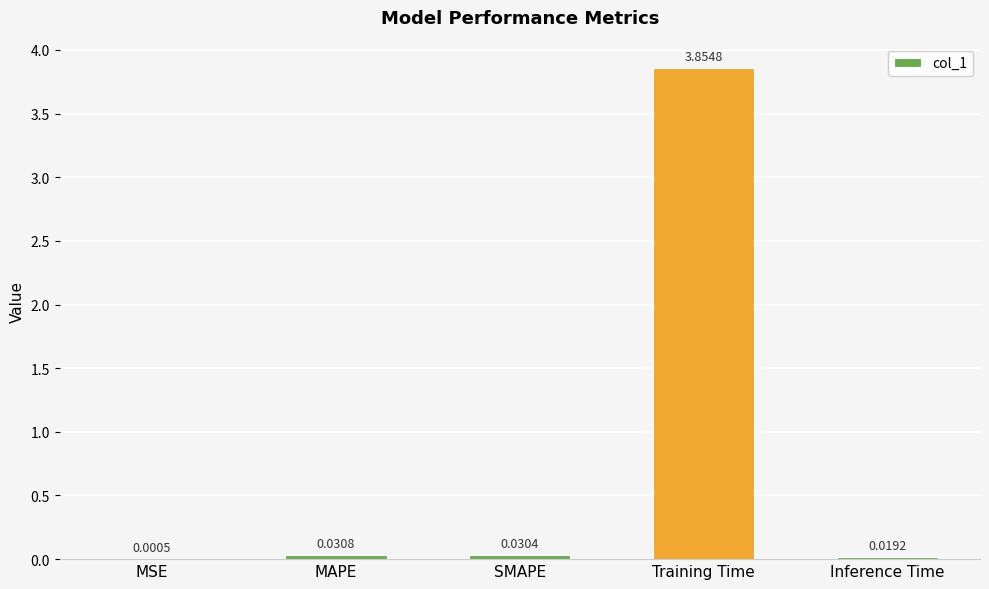

At which category does the chart reach its peak across all series?

Training Time